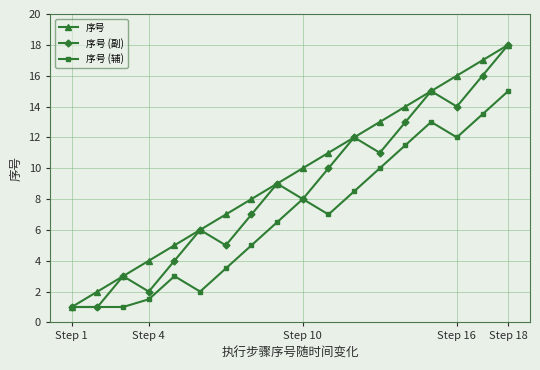

What is the value of the 序号 (辅) point at the 16th from the left?

12.0